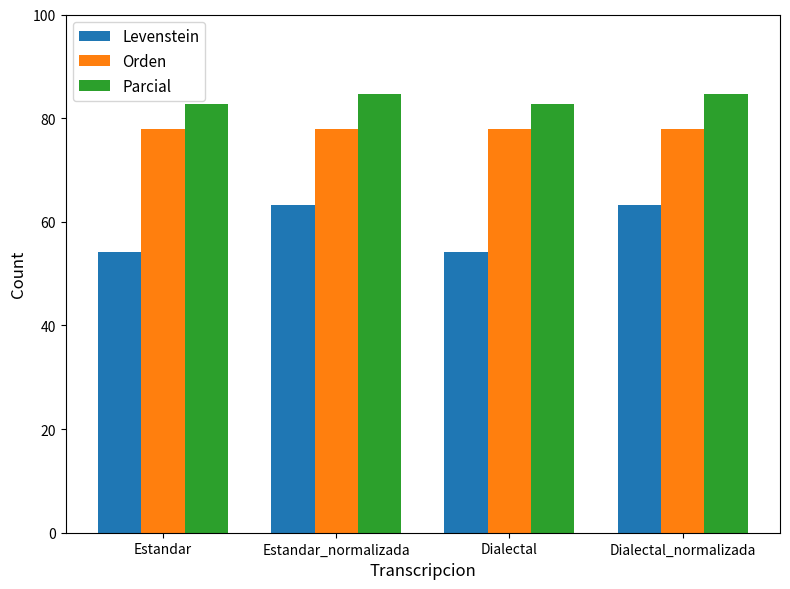

What is the label of the 4th bar from the right?

Estandar